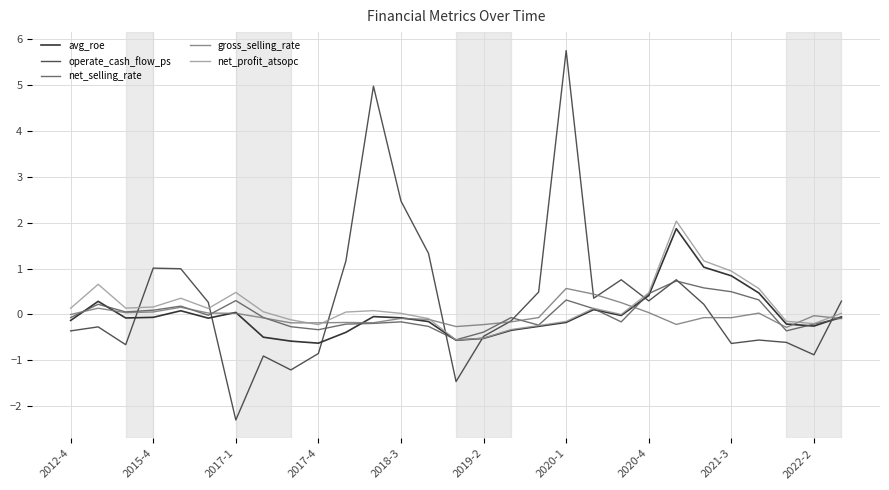

Which series has the widest spread of values?

operate_cash_flow_ps